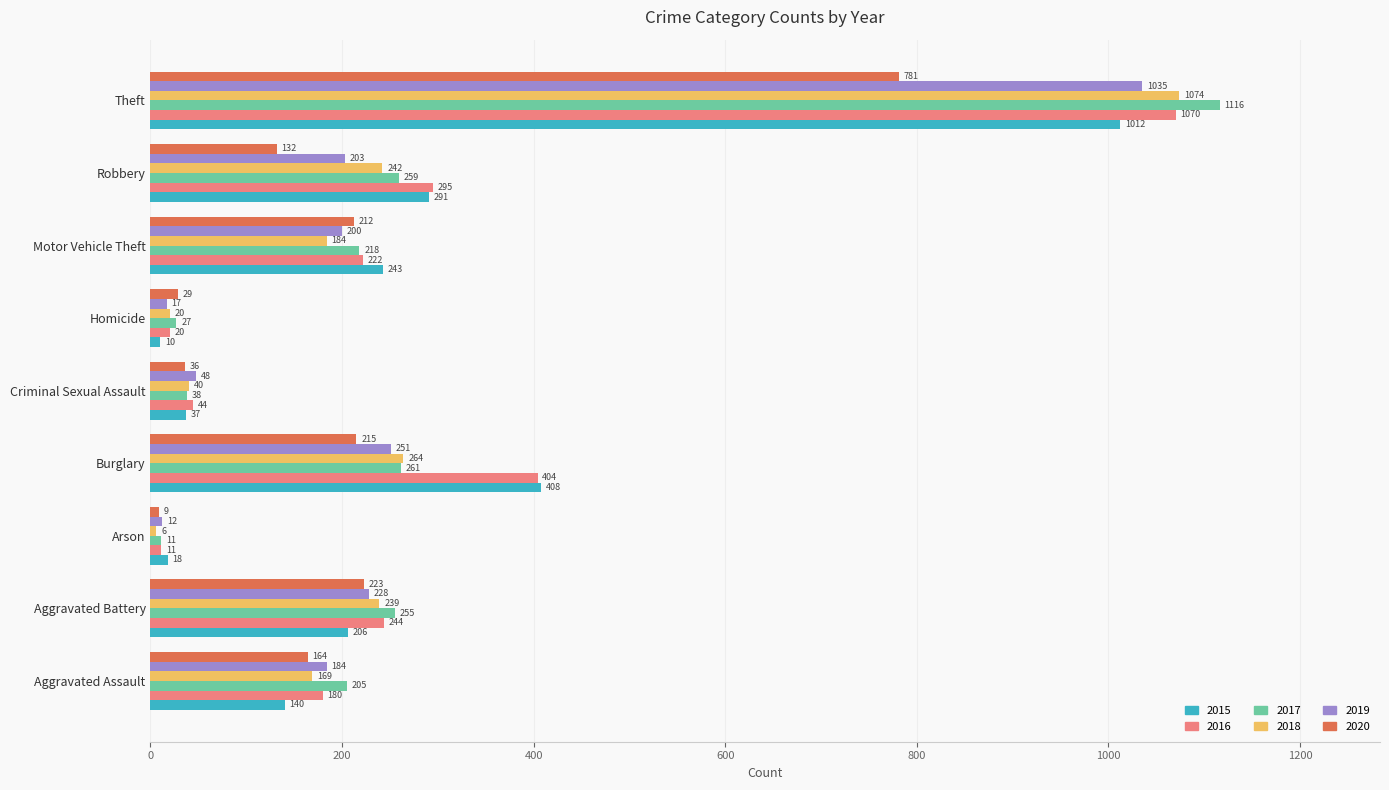

Rank the series by their maximum value, from highest to lowest.

2017, 2018, 2016, 2019, 2015, 2020